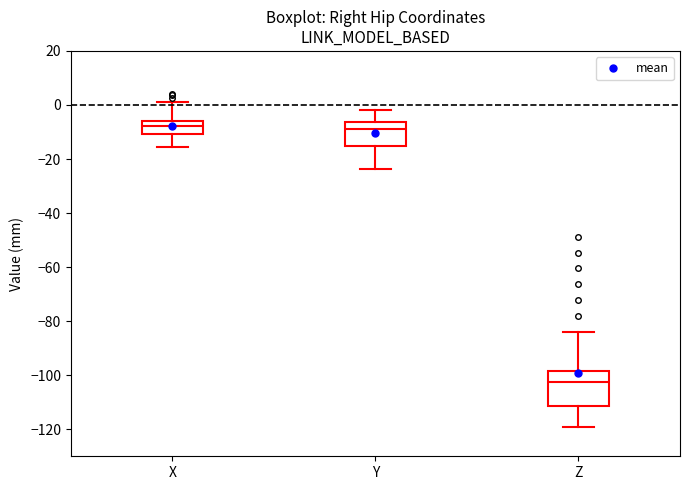

Comparing the boxes themselves (not the whiskers), which one is the tallest?

Z